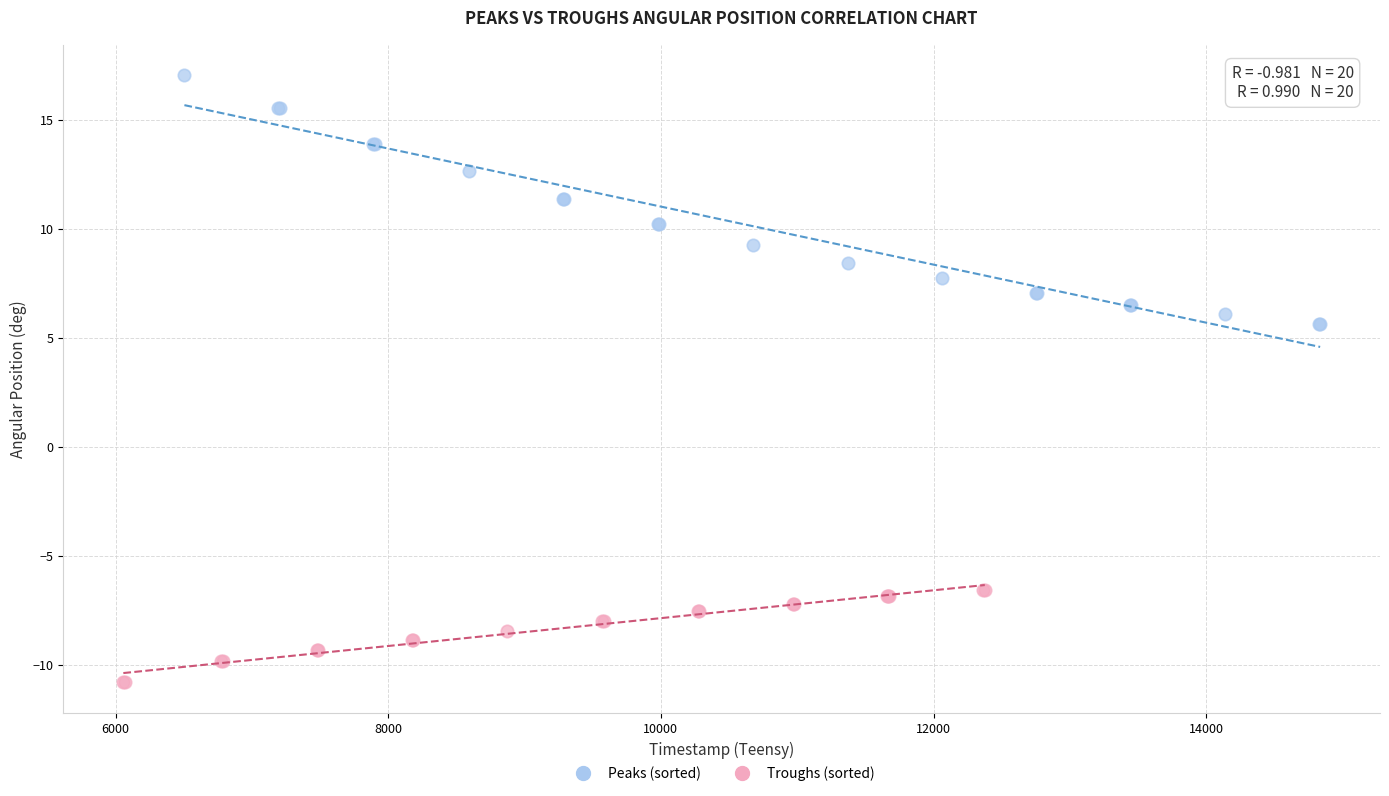

Which series contains the lowest Y value?

Troughs (sorted)